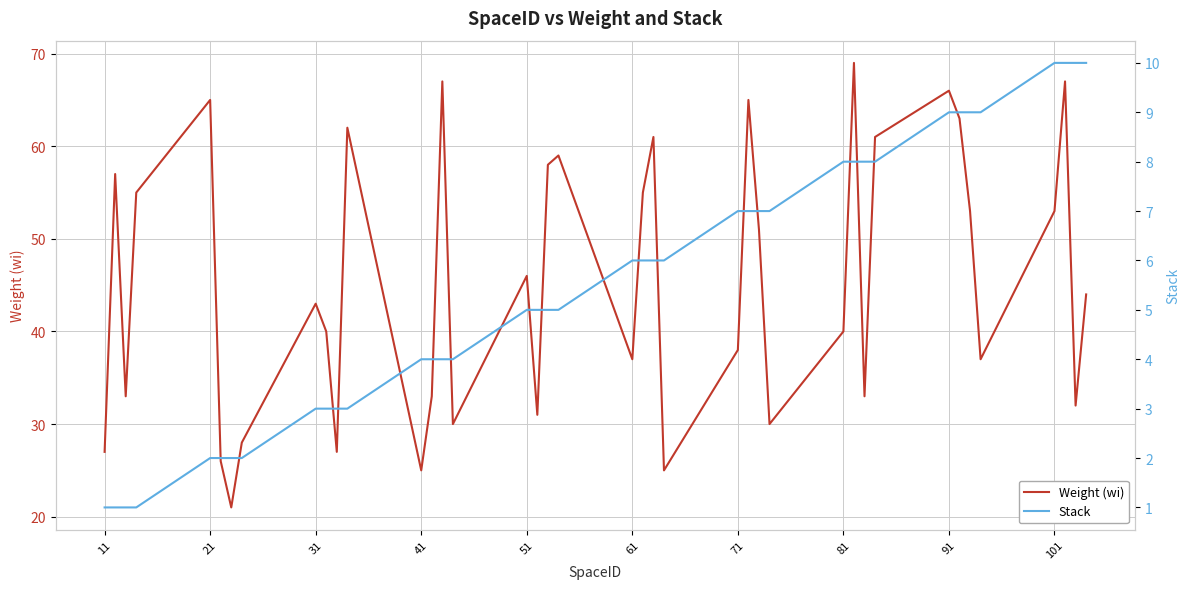

What are all the series names shown in the legend?

Weight (wi), Stack